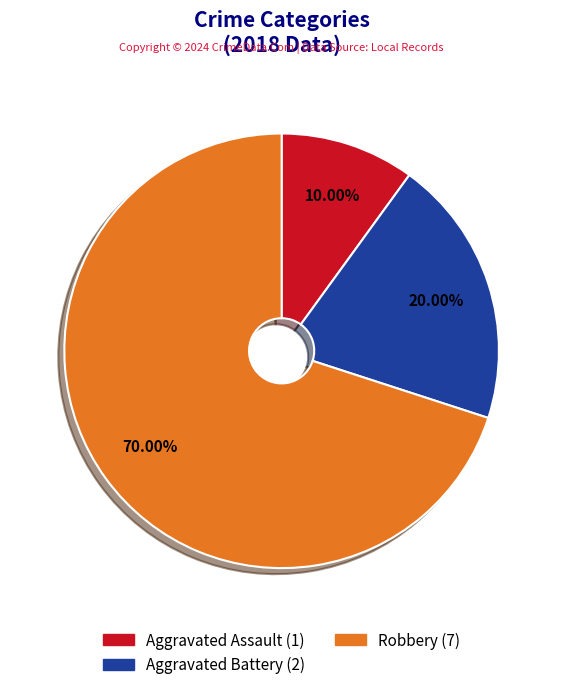

Which category has the biggest portion of the pie?

Robbery